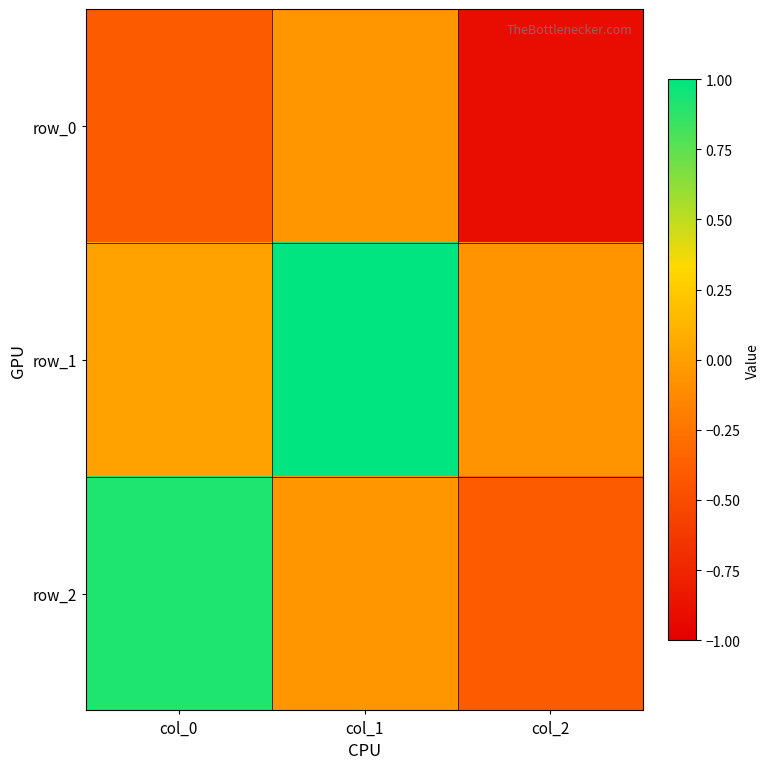

Is it true that row_2 equals -0.1 at col_2?

False